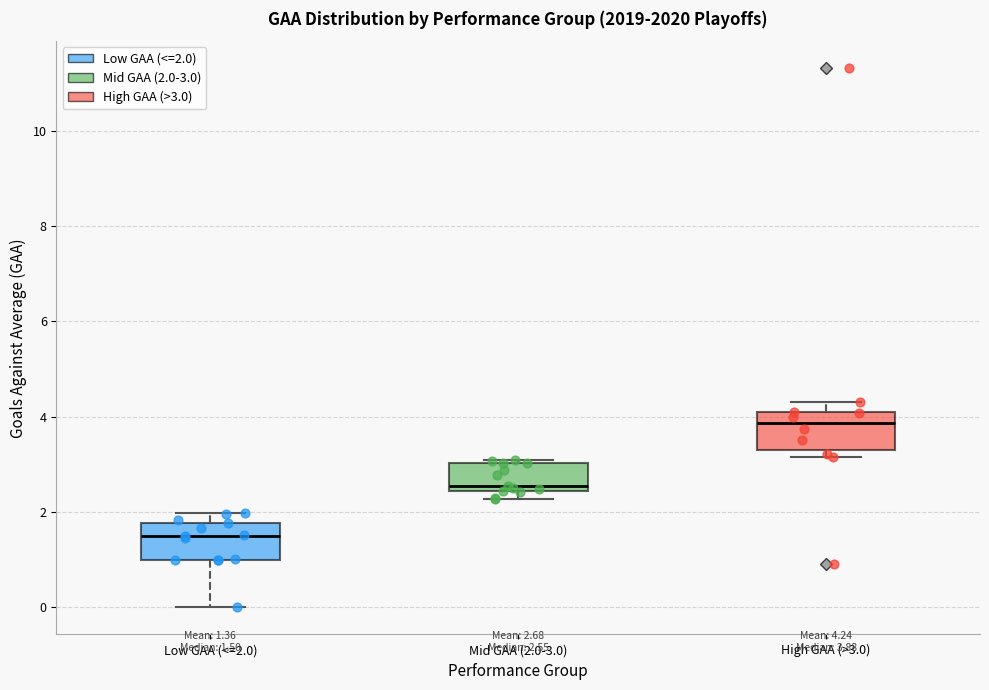

Which box's median line is the highest?

High GAA (>3.0)